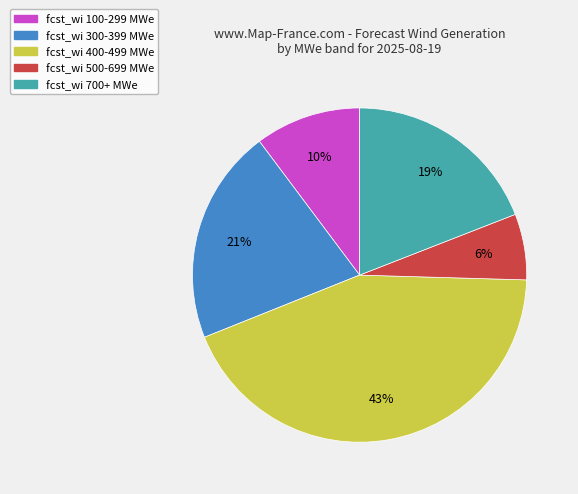

To the nearest percent, what is the difference between the largest and smallest slice percentages?

37%